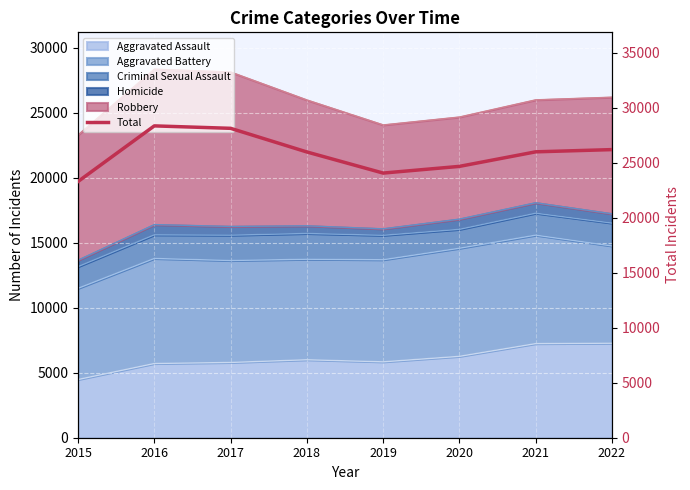

List the labels in order of value, smallest first.

2015, 2019, 2020, 2018, 2021, 2022, 2017, 2016